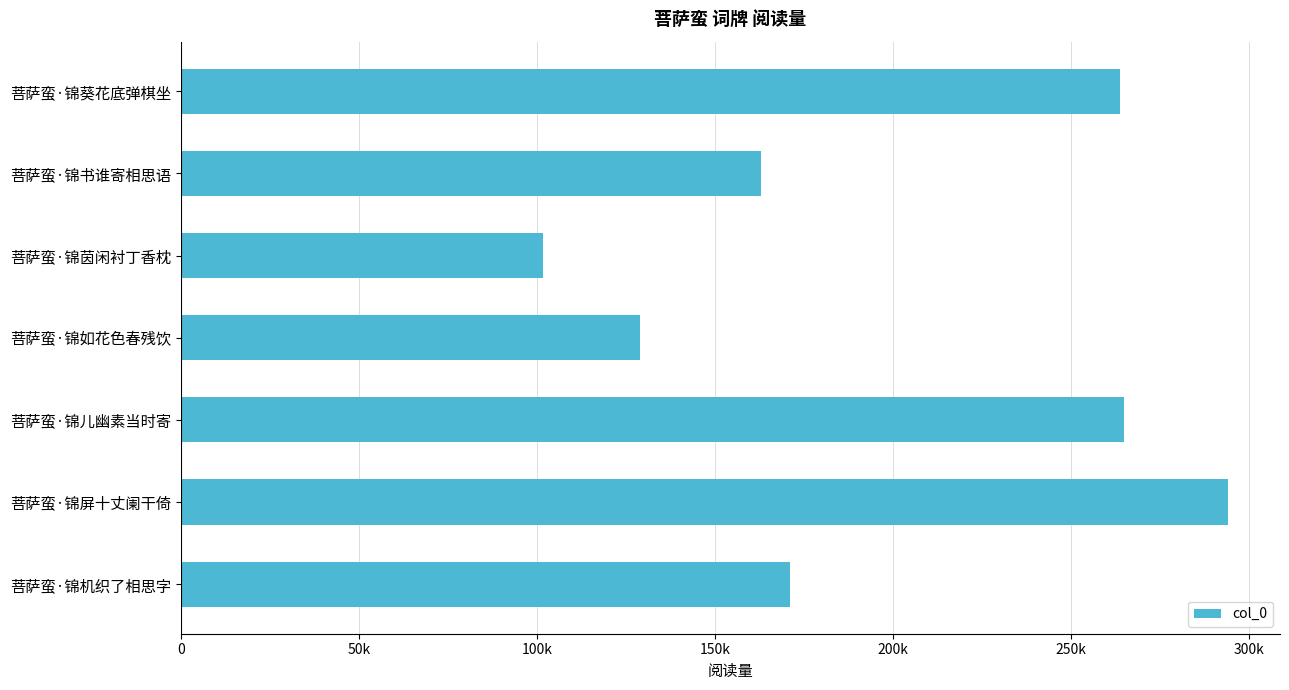

Are the bars horizontal?

Yes